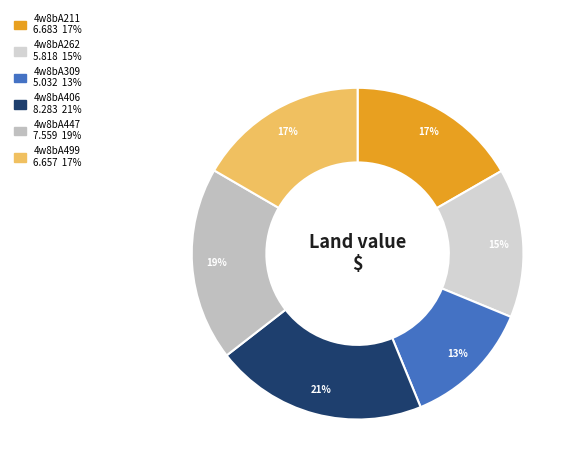

Is 4w8bA406 the majority of the pie?

No